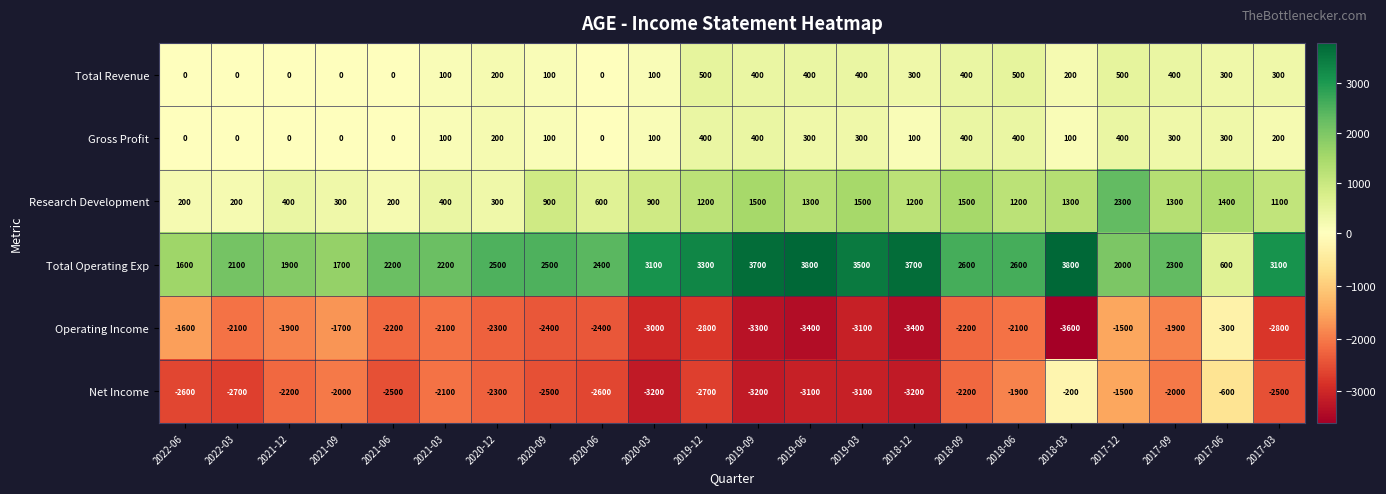

Between 2021-03 and 2017-09, which series saw the biggest shift?

Research Development